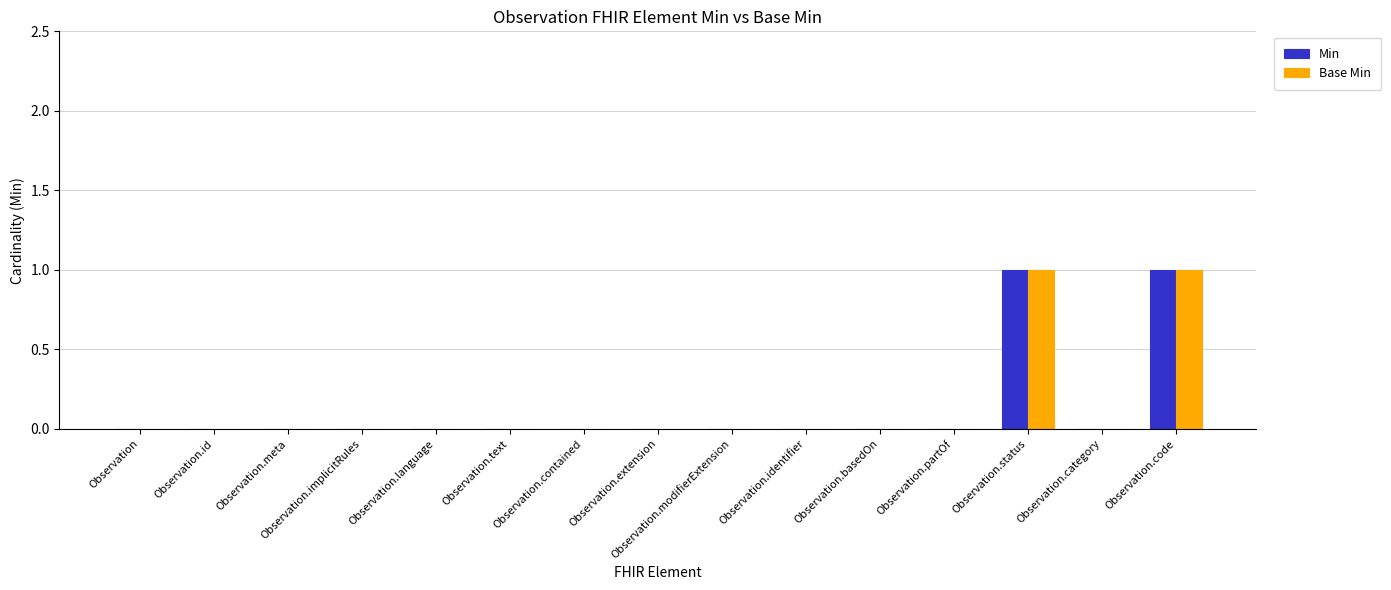

What is the highest value of the Min series?

1